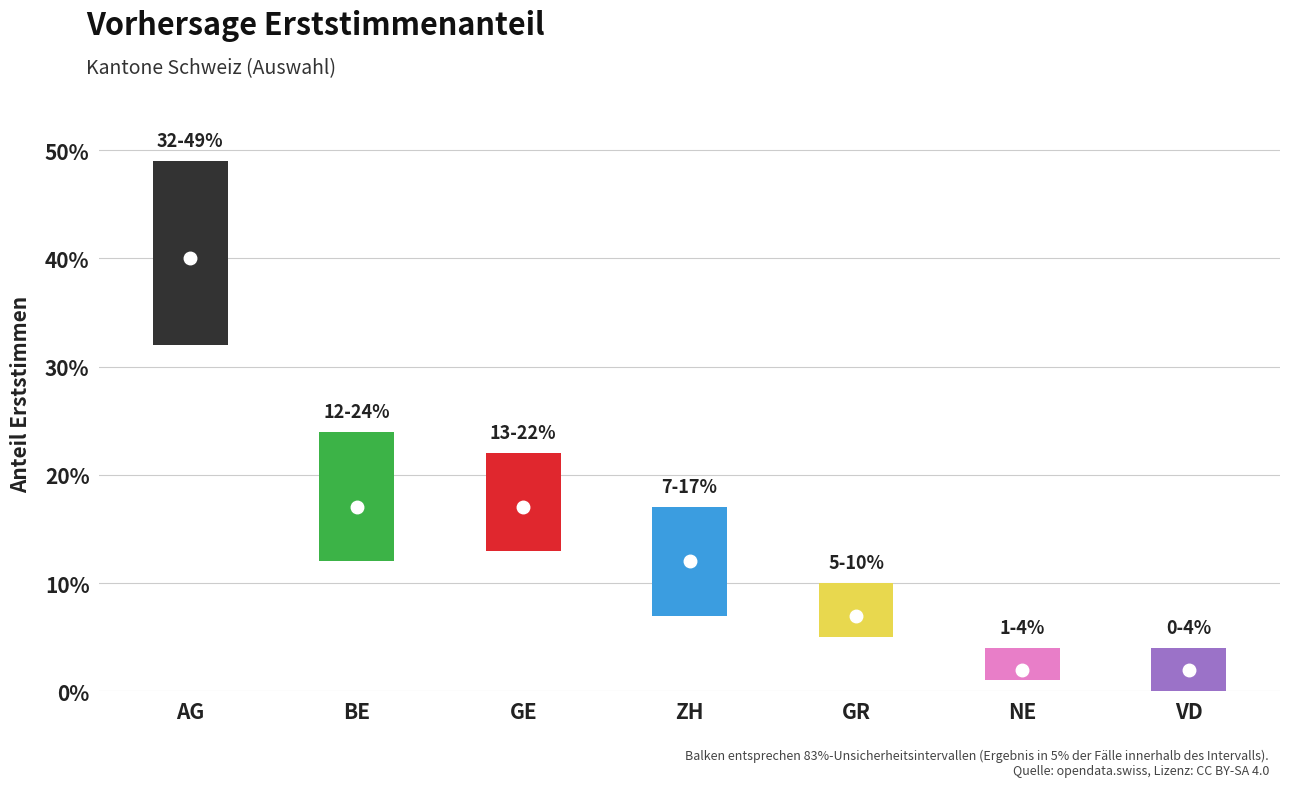

Reading left to right, extract all data points from this chart.

low: AG=32	BE=12	GE=13	ZH=7	GR=5	NE=1	VD=0
high: AG=49	BE=24	GE=22	ZH=17	GR=10	NE=4	VD=4
mid: AG=40	BE=17	GE=17	ZH=12	GR=7	NE=2	VD=2